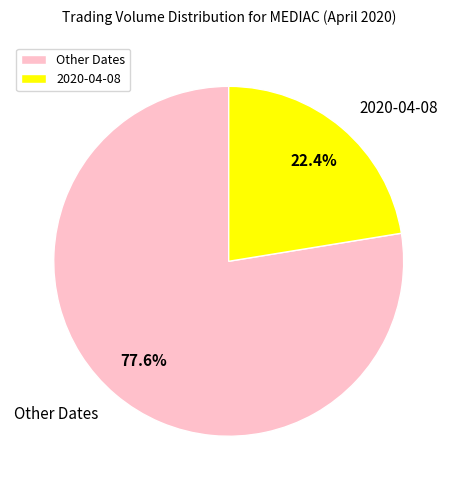

Between Other Dates and 2020-04-08, which is larger?

Other Dates